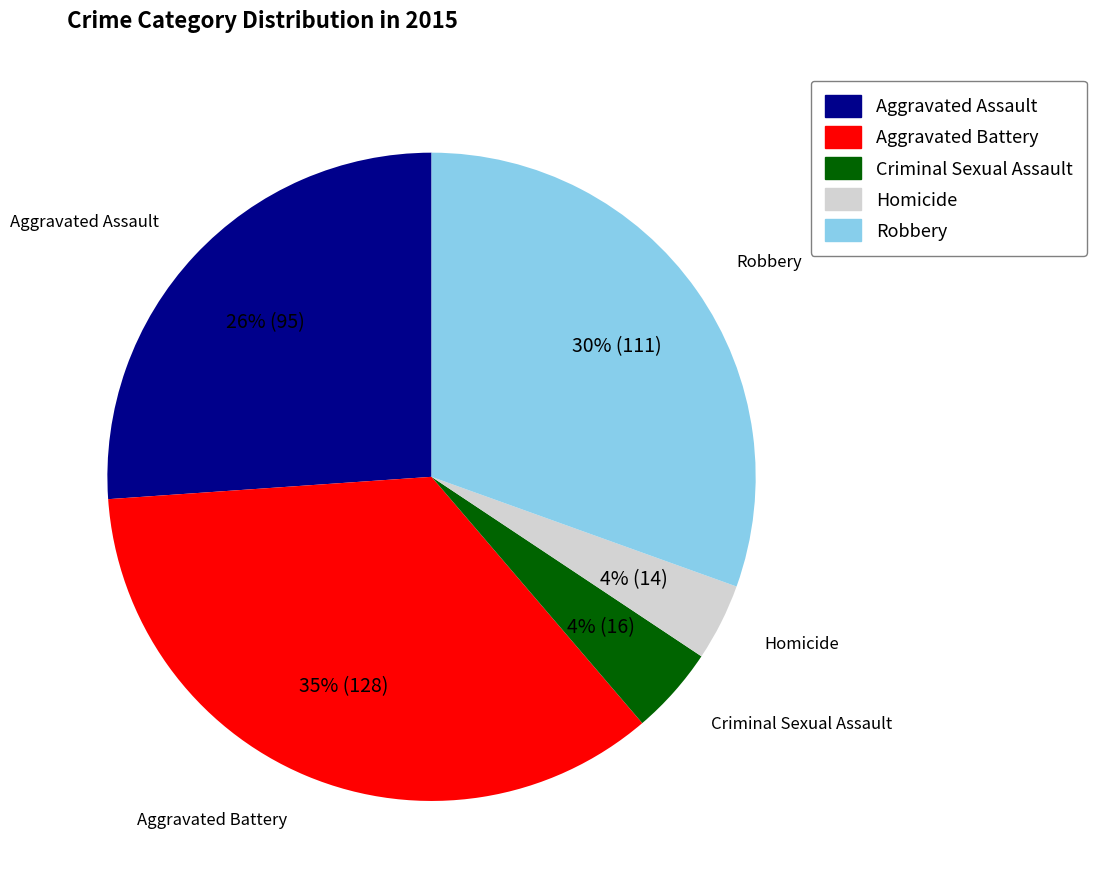

Is it true that Aggravated Assault is 26% of the pie?

True